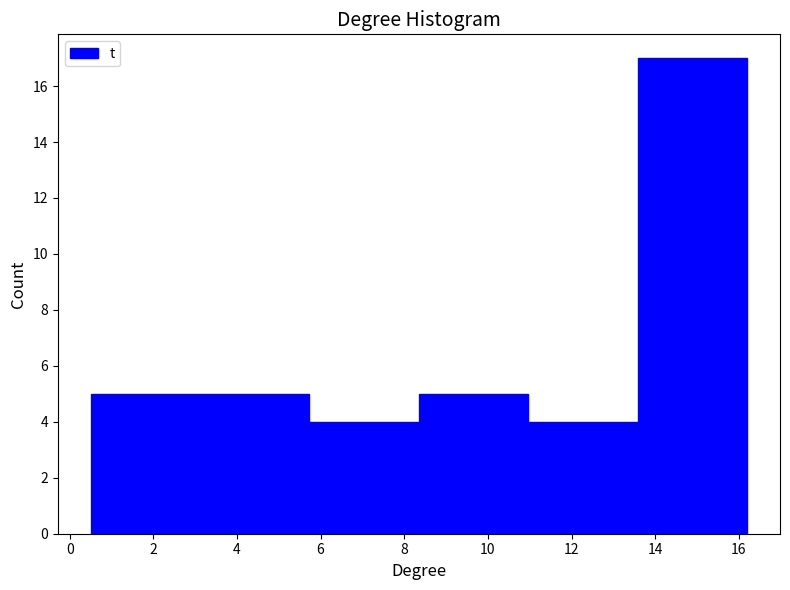

How tall is the bar that spans 13.6 to 16.2 on the x-axis? Neither the bar edges nor the heights are printed on the chart, so give them approximately, as read against the axes.

17